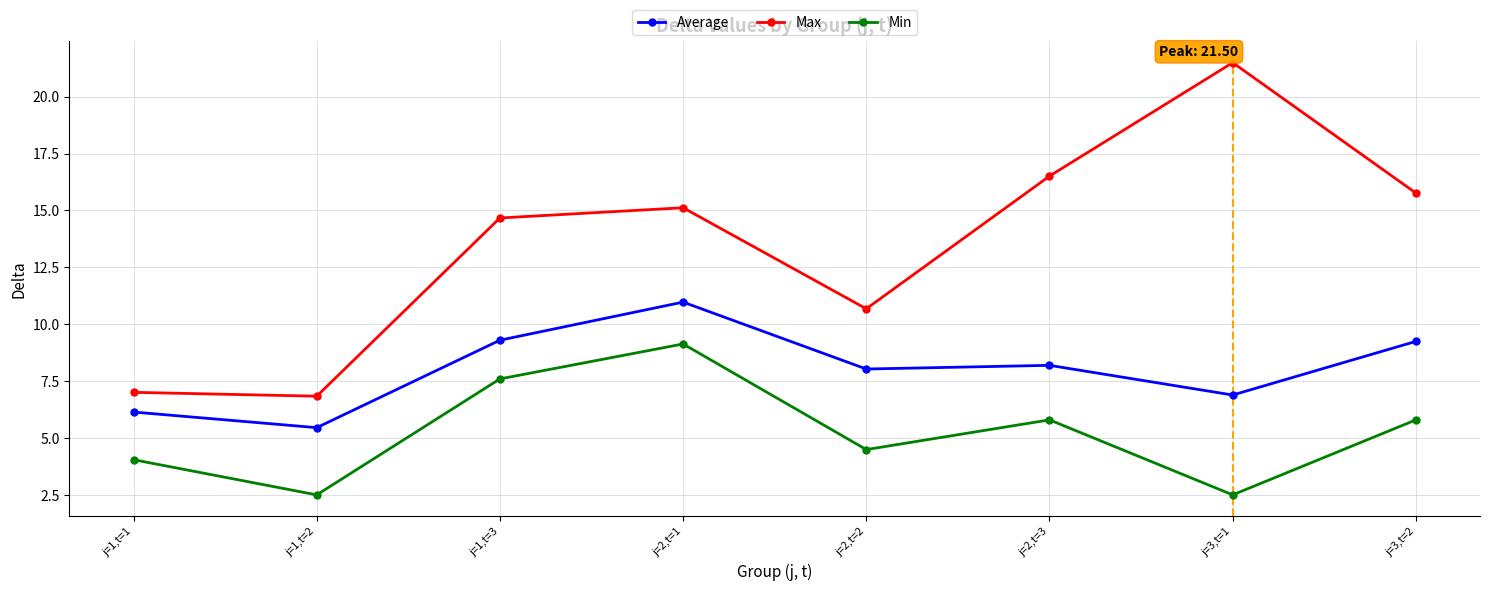

Is it true that Min equals 2.5 at j=3,t=1?

True